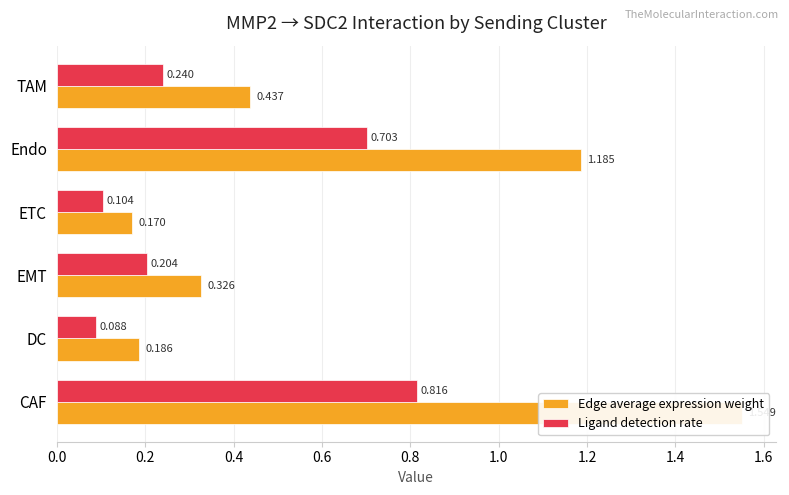

What is the difference between the second highest and second lowest values in the Edge average expression weight series?

1.0